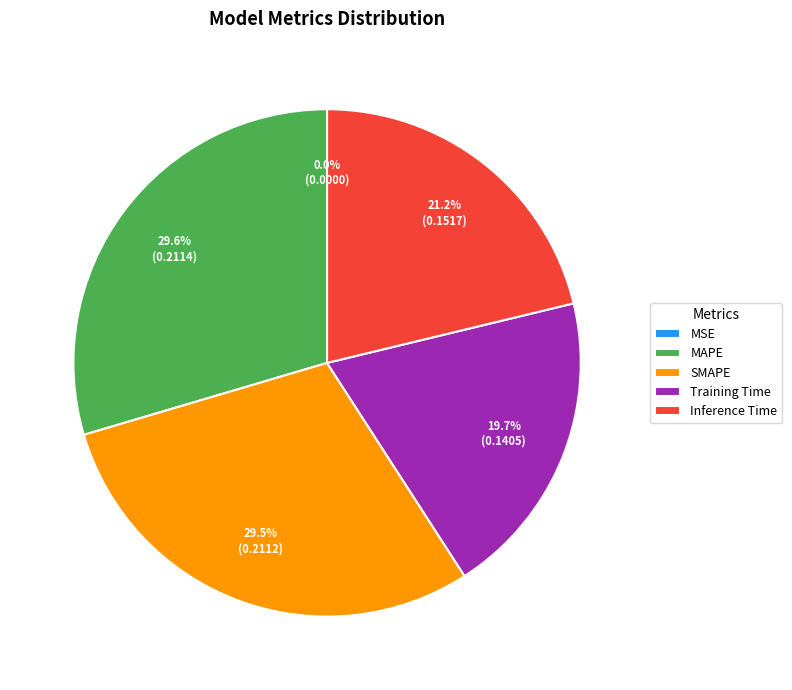

Does MAPE account for over 50% of the chart?

No